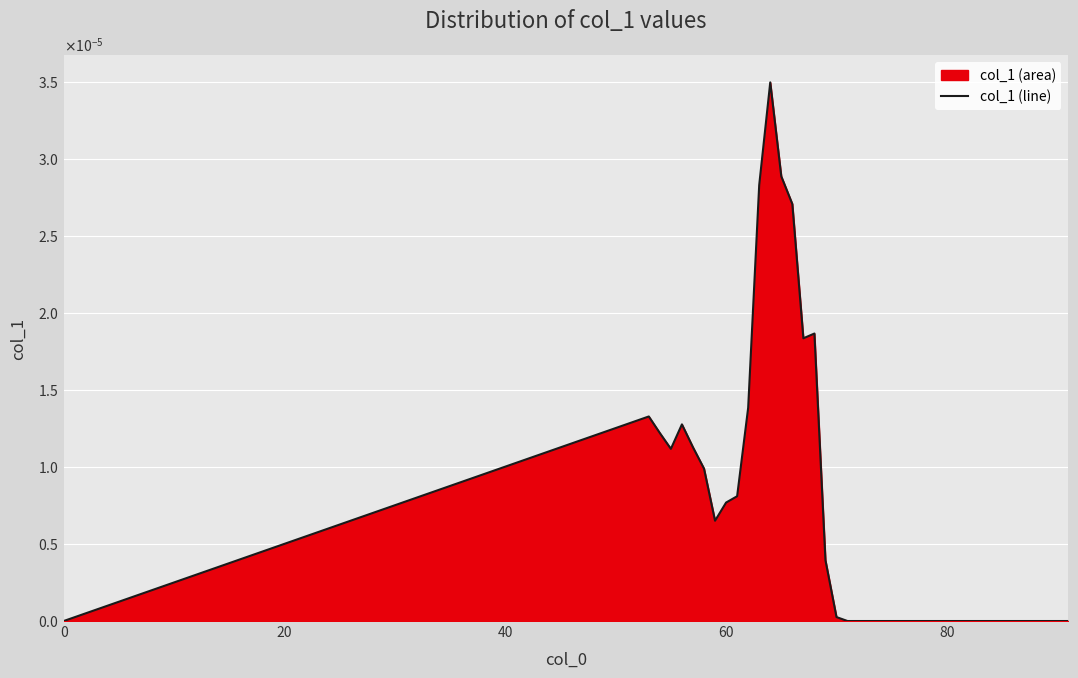

Does the chart display data point markers on the line(s)?

No